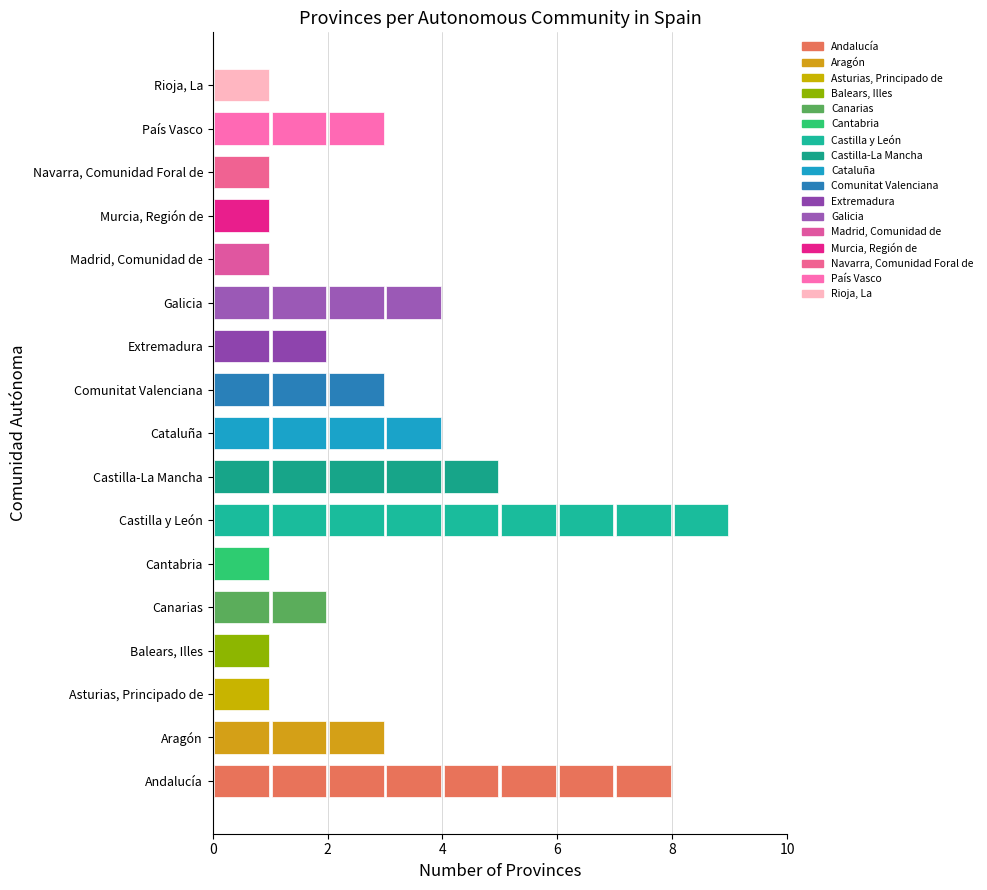

True or false: the data shows 0 at Cantabria.

False